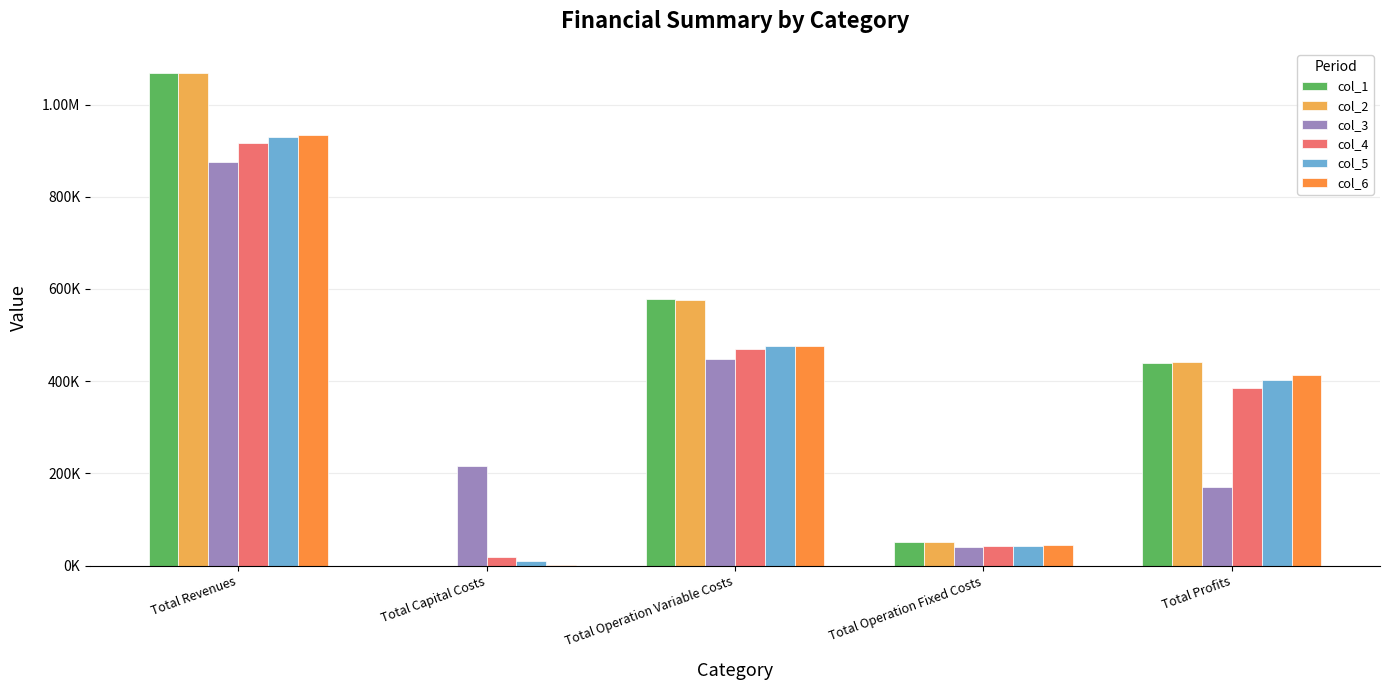

Is it true that col_6 equals 731331.3 at Total Operation Variable Costs?

False